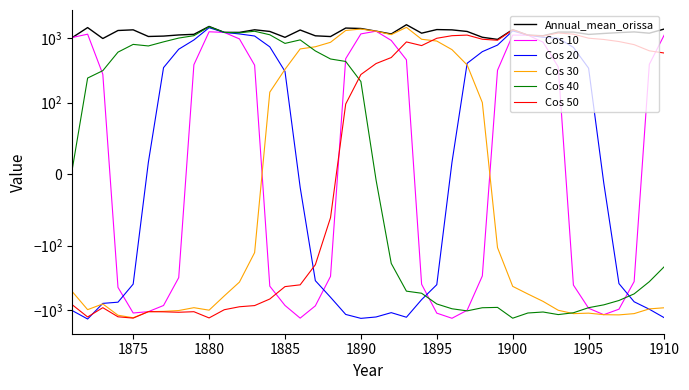

How many values in the Cos 40 series exceed 8?

20